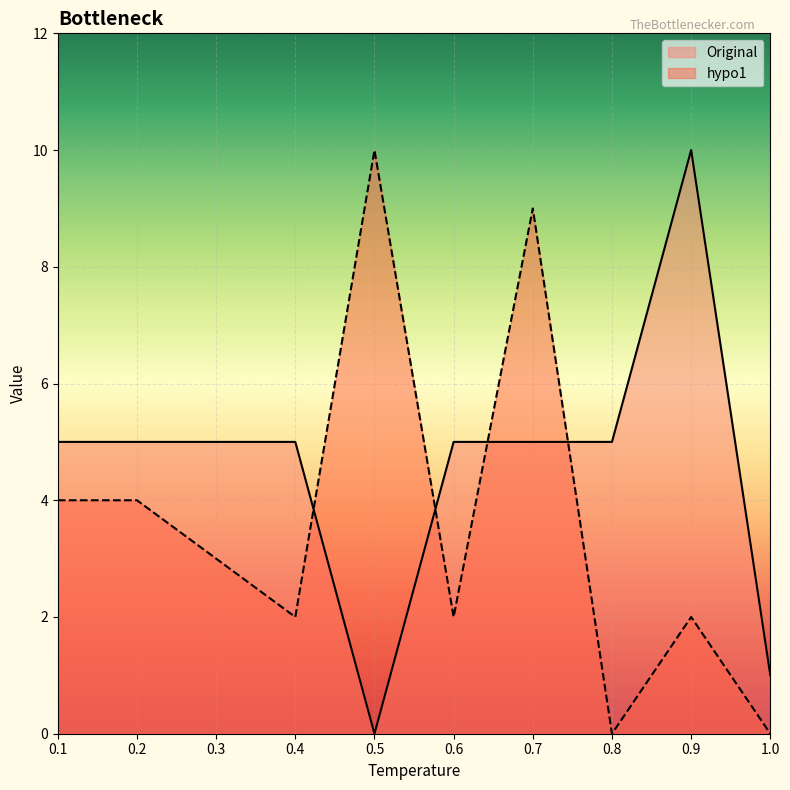

What are all the series names shown in the legend?

Original, hypo1